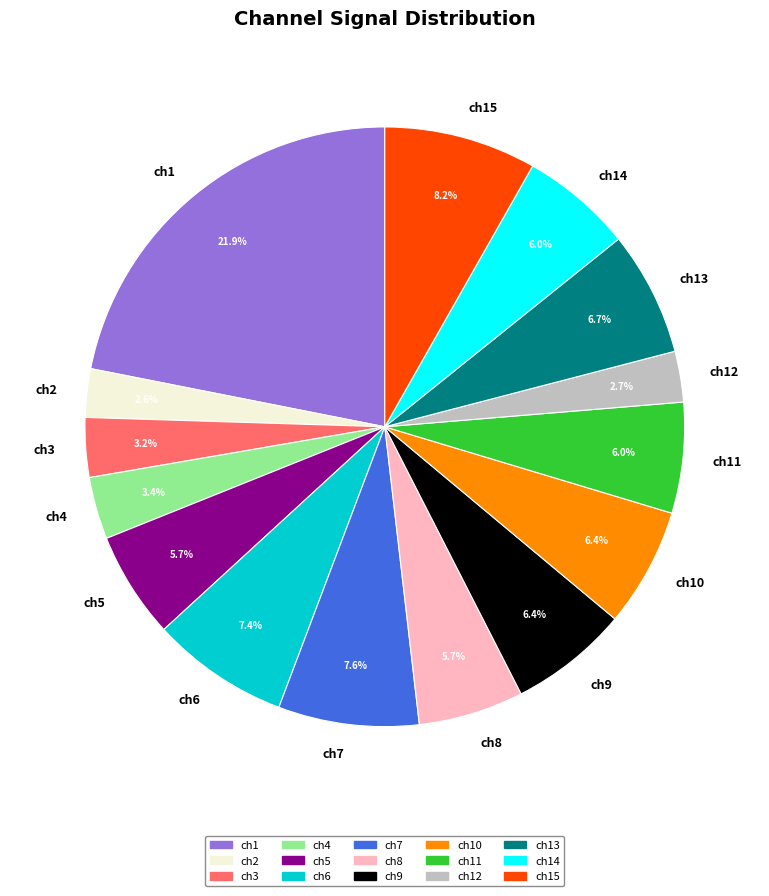

Is there any slice that represents more than half of the pie?

No